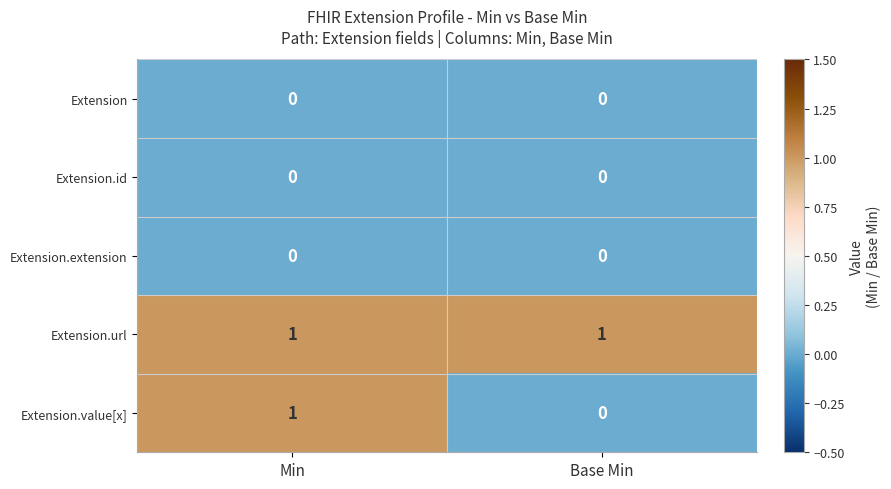

Between Min and Base Min, which series saw the biggest shift?

Extension.value[x]